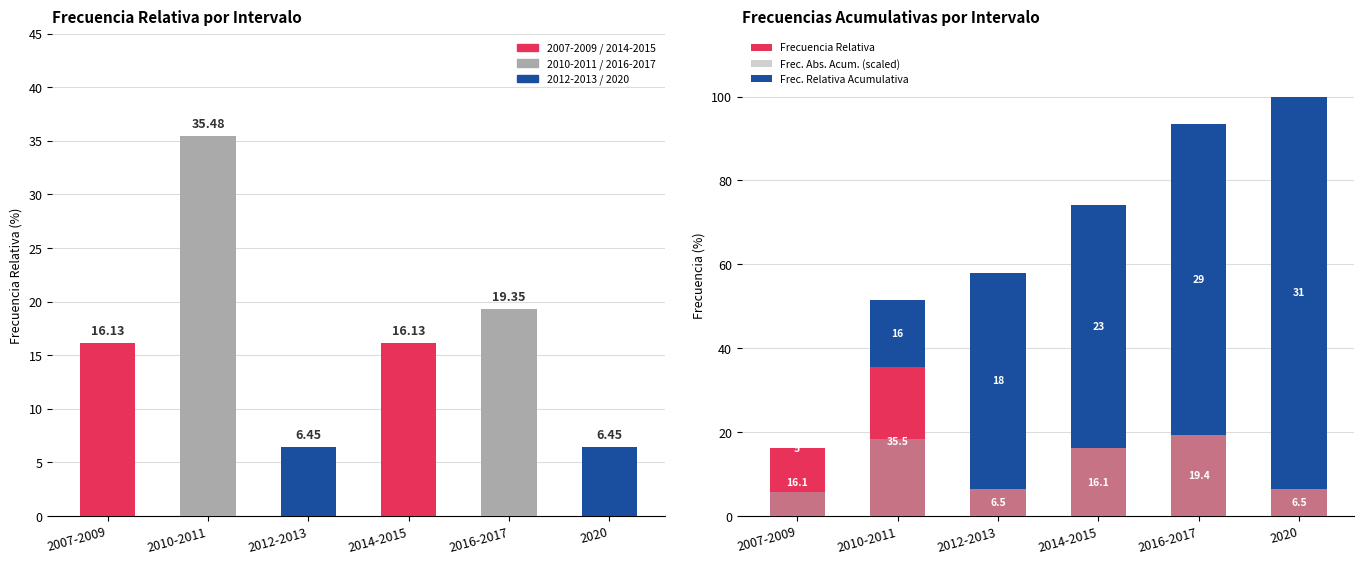

What is the highest value of the Frec. Abs. Acum. (scaled) series?

35.5